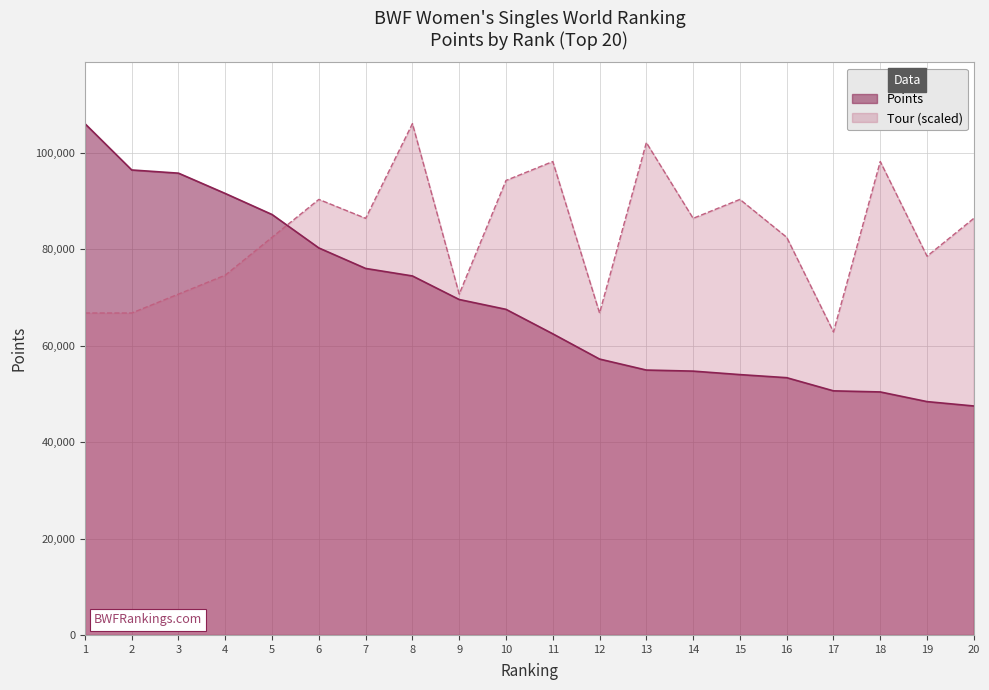

What is the sum of the Points values at 2 and 15?

150474.7